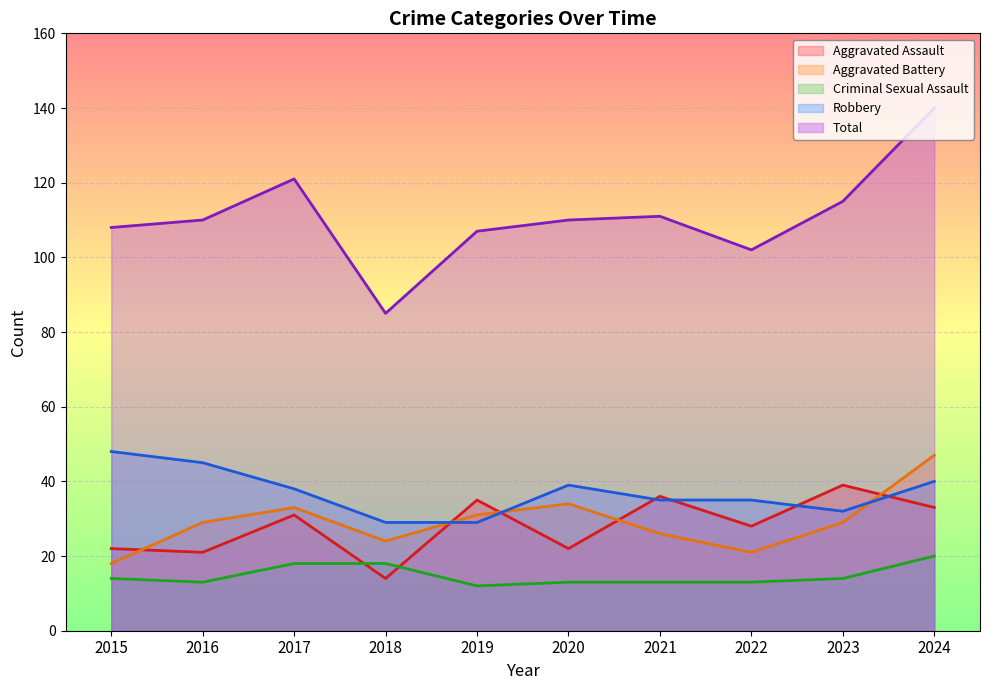

What is the difference between the highest and lowest values at 2021?

98